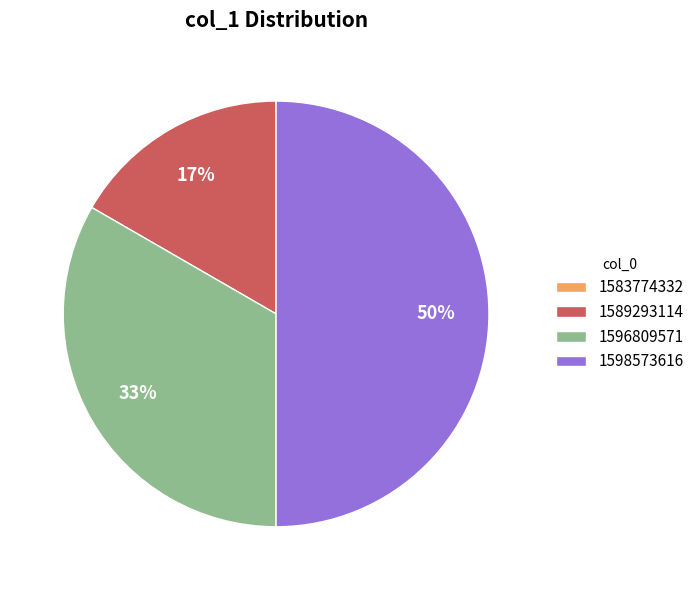

To the nearest percent, what is the difference between the largest and smallest slice percentages?

50%